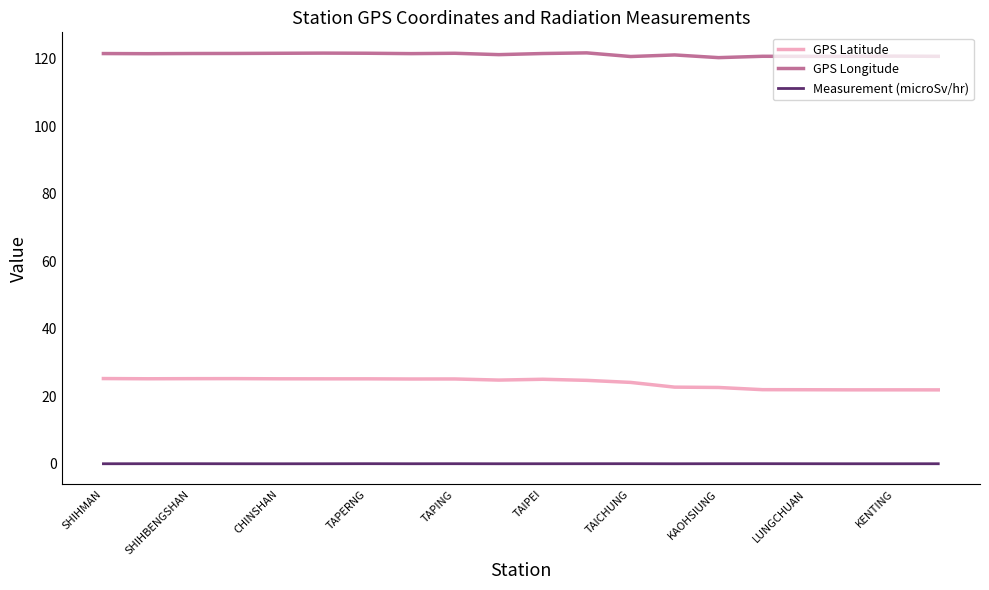

True or false: Measurement (microSv/hr) and GPS Longitude cross at least once.

False